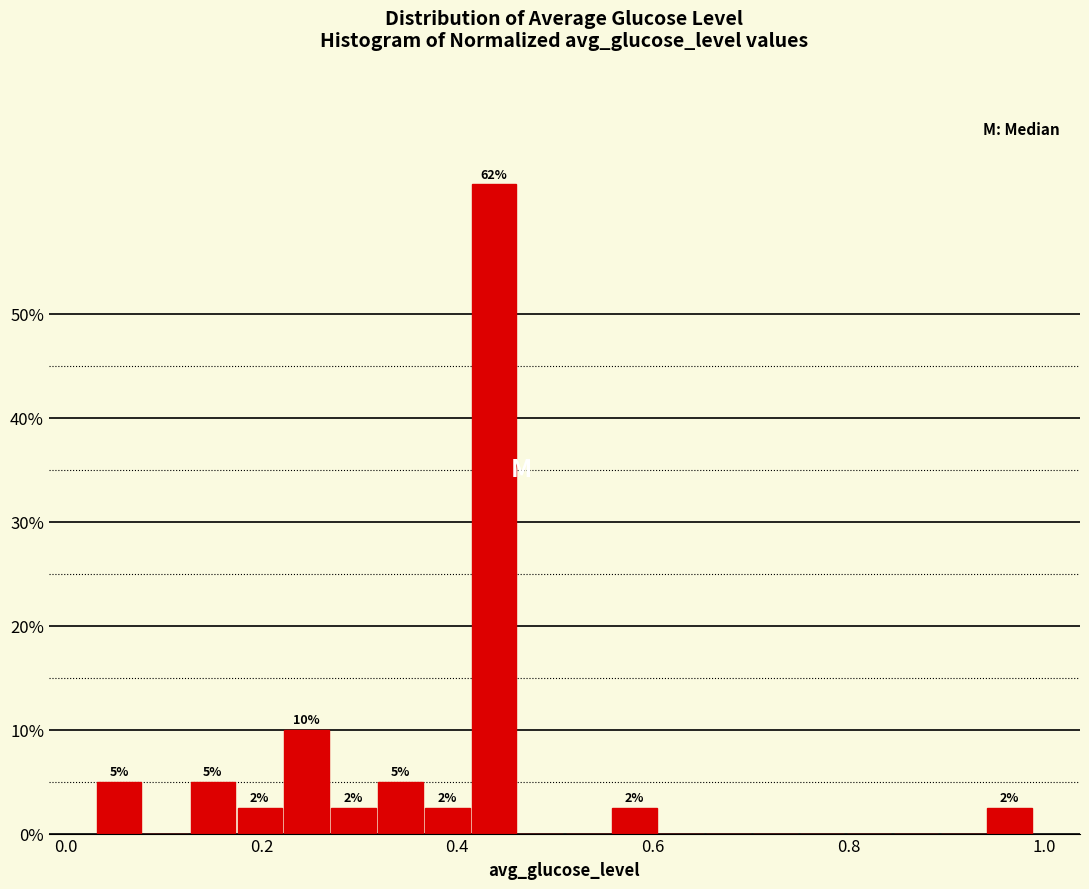

Around what value on the x-axis is the tallest bar? Give the approximate position of its centre, as read against the axis.

0.44